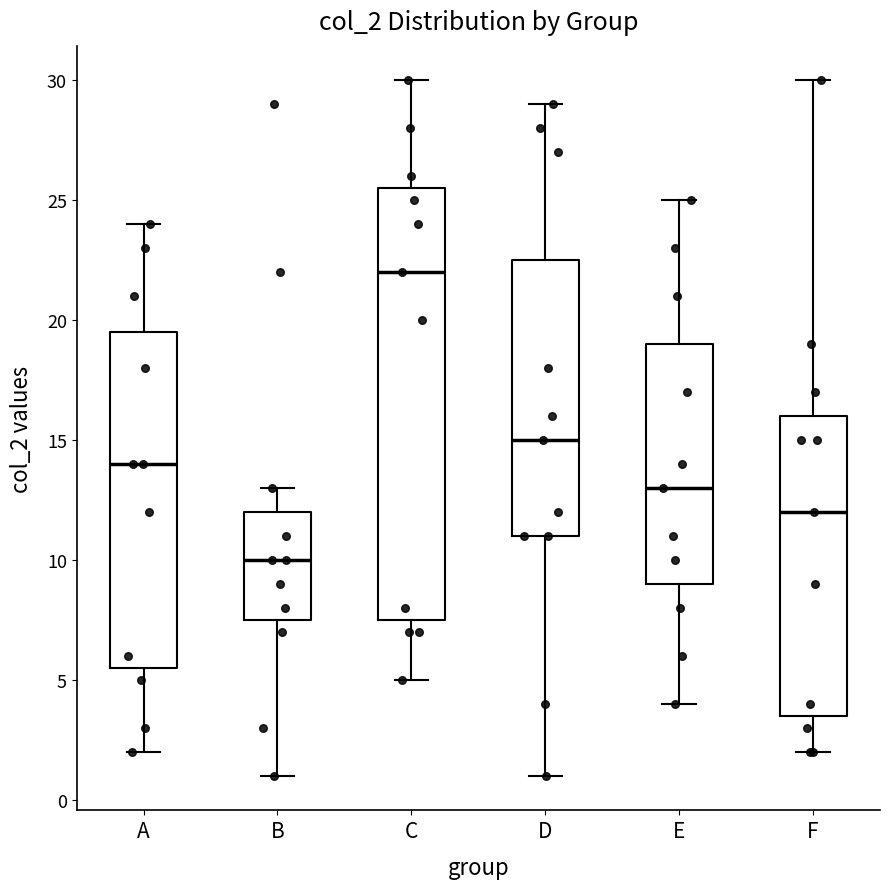

Reading left to right, read every box against the y-axis: the position of its median line, the range the box covers, and the ends of its whiskers. The values are not printed on the chart, so give them approximately, as read against the axis.

A: median 14.0, box 5.5 to 19.5, whiskers 2.0 to 24.0
B: median 10.0, box 7.5 to 12.0, whiskers 1.0 to 13.0
C: median 22.0, box 7.5 to 25.5, whiskers 5.0 to 30.0
D: median 15.0, box 11.0 to 22.5, whiskers 1.0 to 29.0
E: median 13.0, box 9.0 to 19.0, whiskers 4.0 to 25.0
F: median 12.0, box 3.5 to 16.0, whiskers 2.0 to 30.0